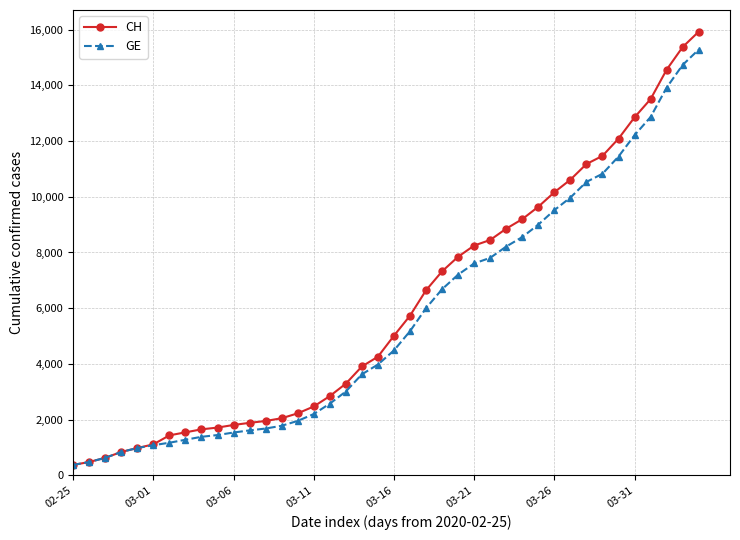

Rank the series by their maximum value, from lowest to highest.

GE, CH